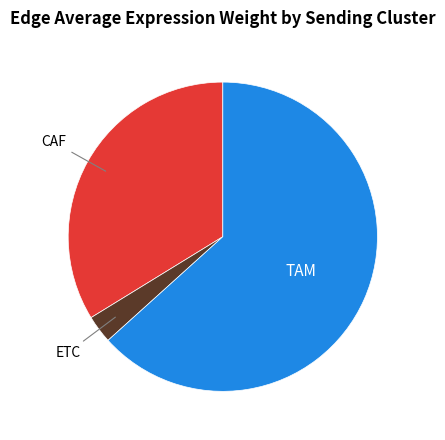

Does any single category account for the majority?

Yes